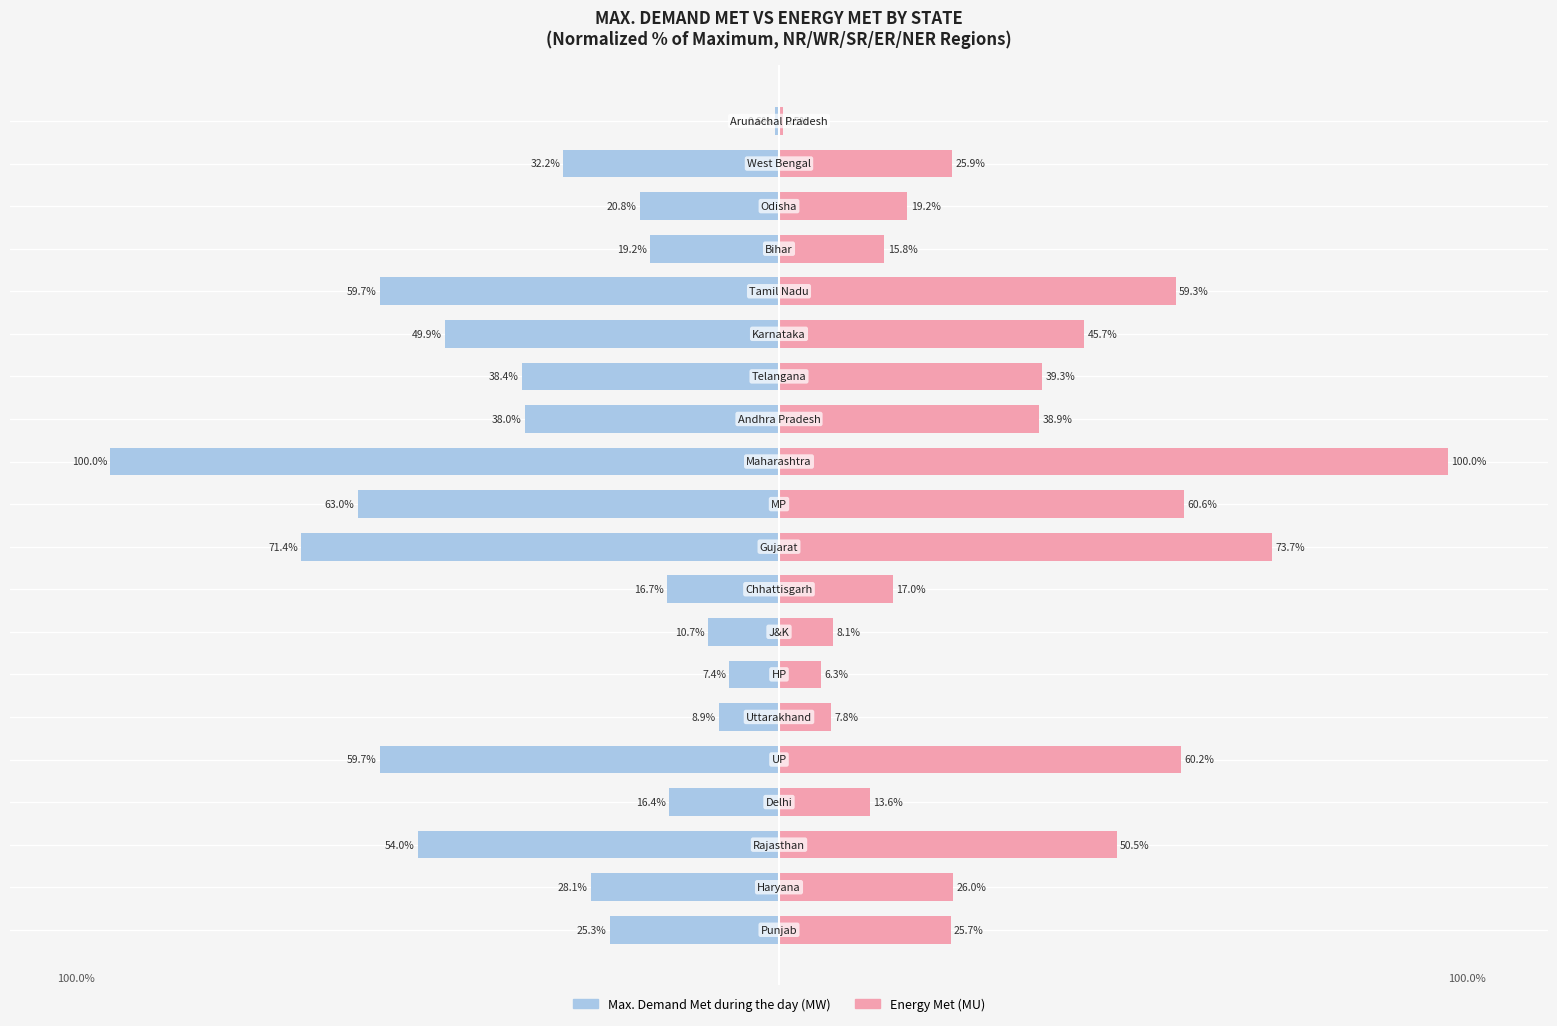

Rank the series by their maximum value, from lowest to highest.

Max. Demand Met during the day (MW), Energy Met (MU)